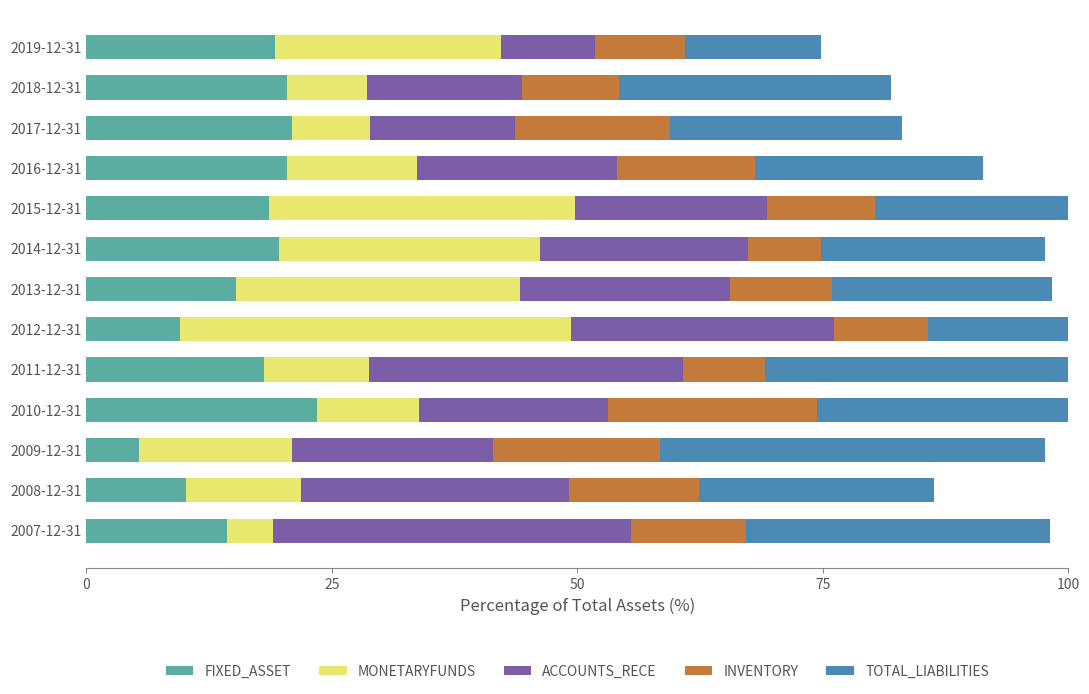

What is the spread (max minus min) of values at 2017-12-31?

15.7